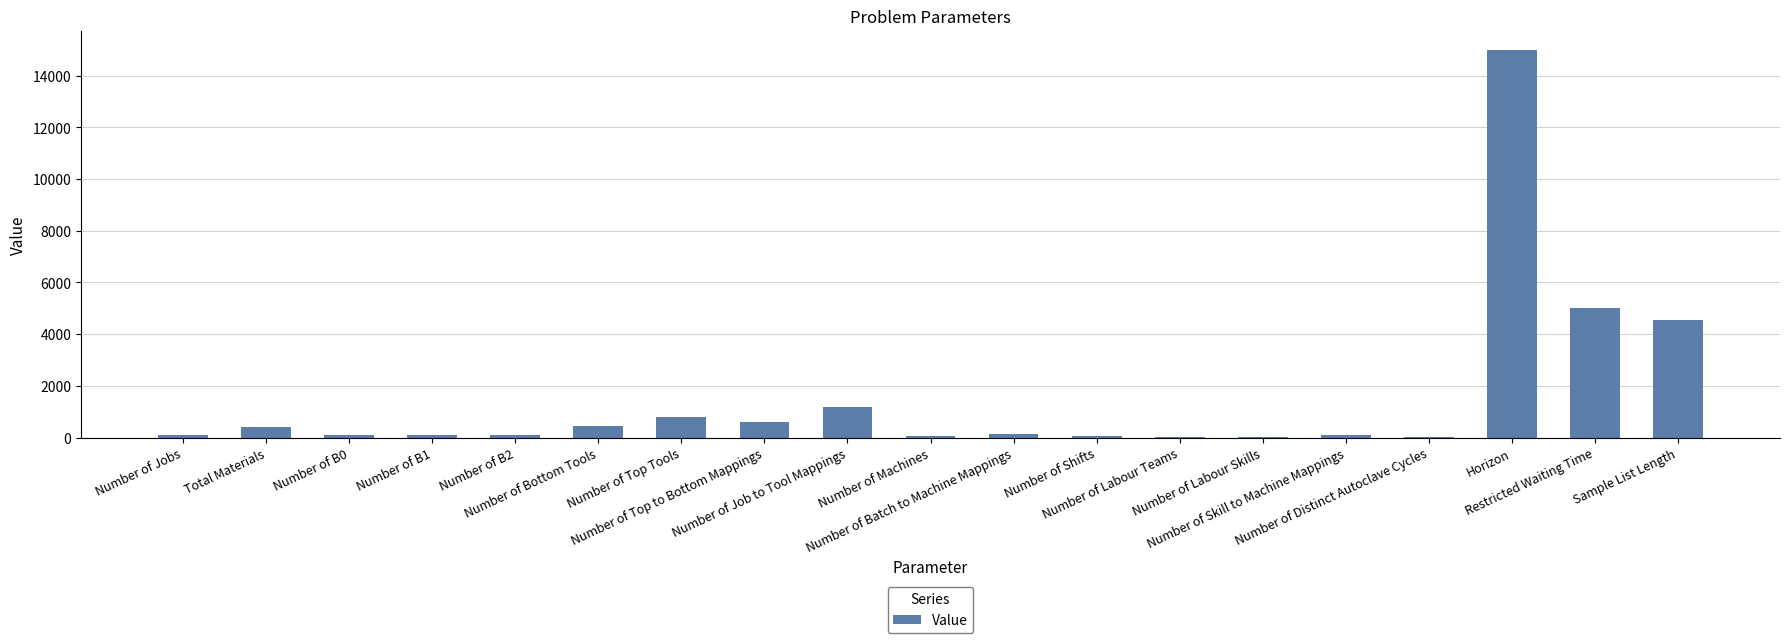

How many data points does each series have?

19